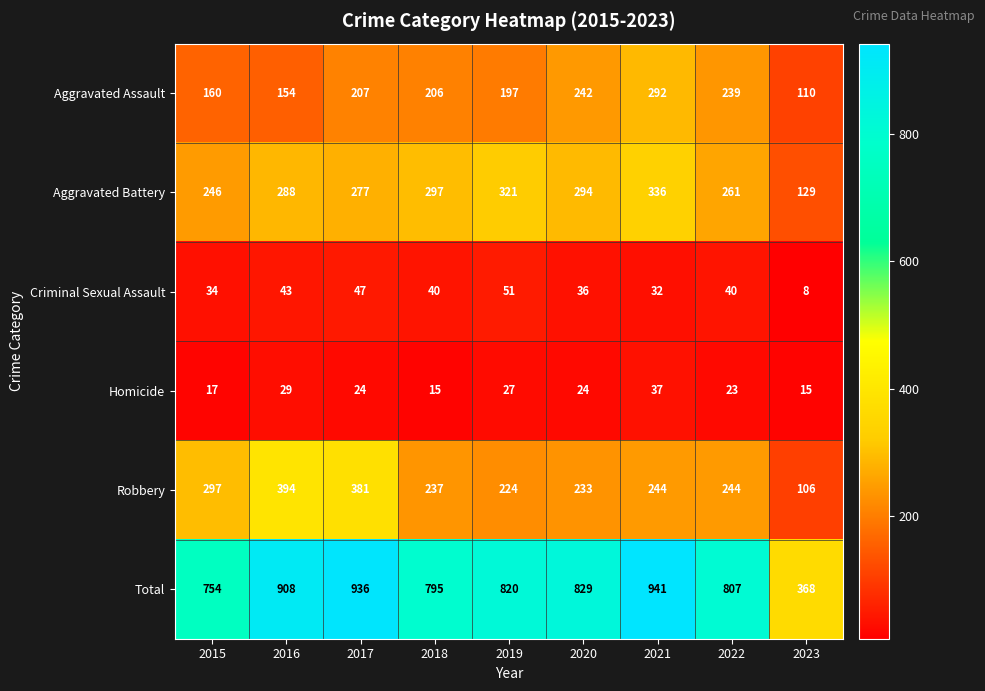

What is the difference between the Aggravated Battery values at 2015 and 2021?

90